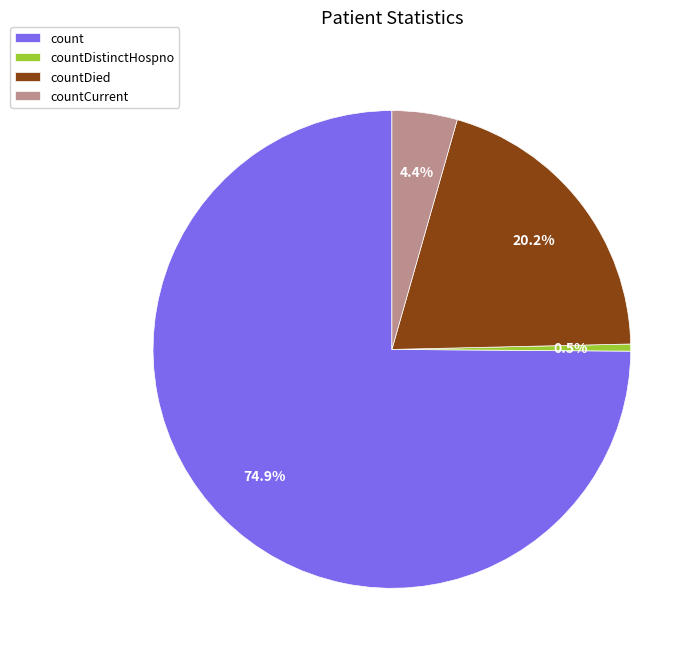

What percentage do countCurrent and countDied together represent?

24.6%